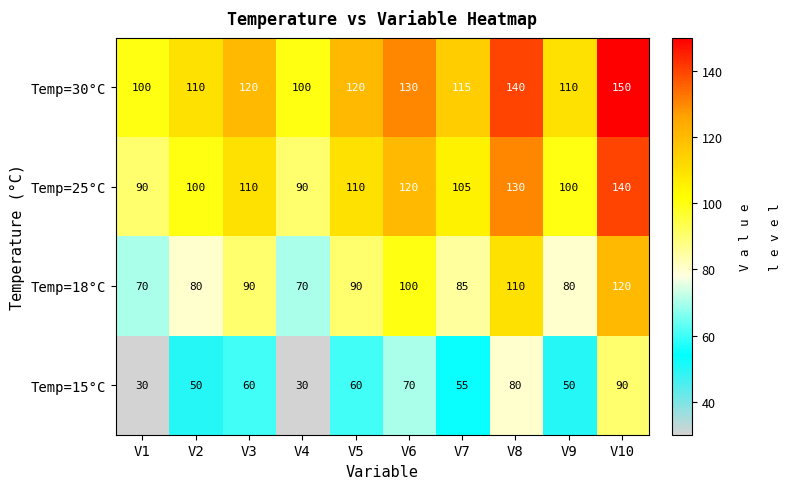

Which series changed the most between V1 and V7?

Temp=15°C